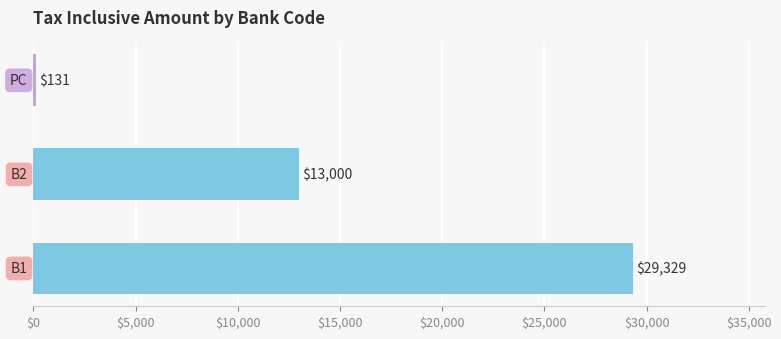

What is the maximum value shown in the chart?

29329